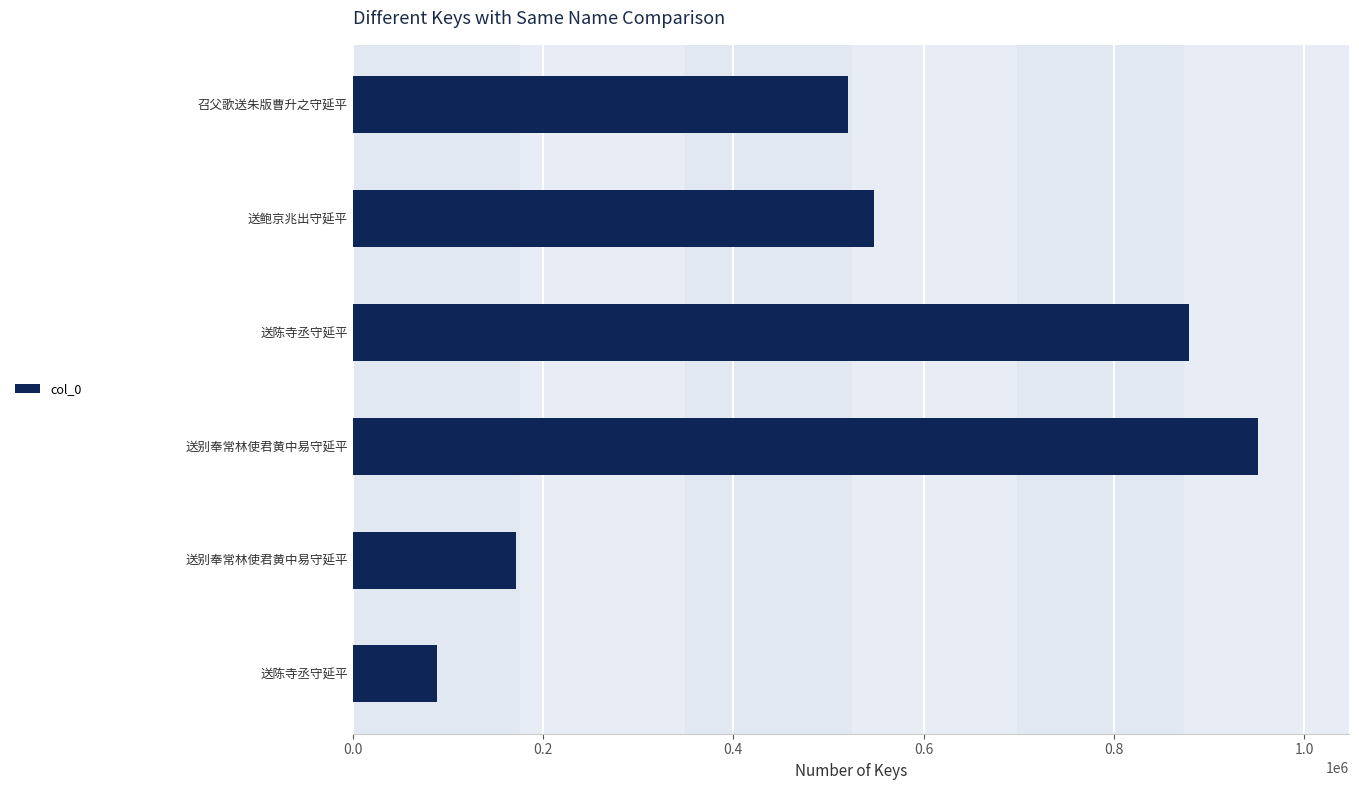

How many data points are less than 548310?

3